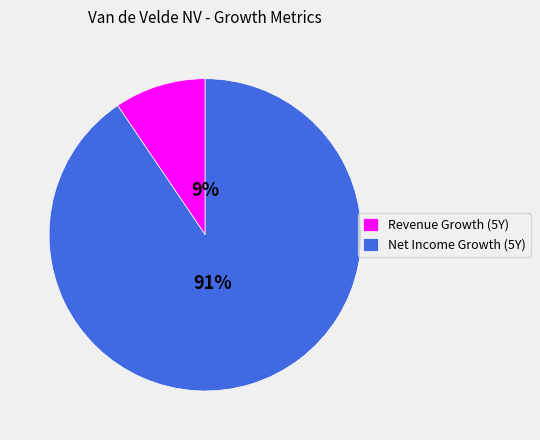

To the nearest percent, what is the average slice percentage?

50%